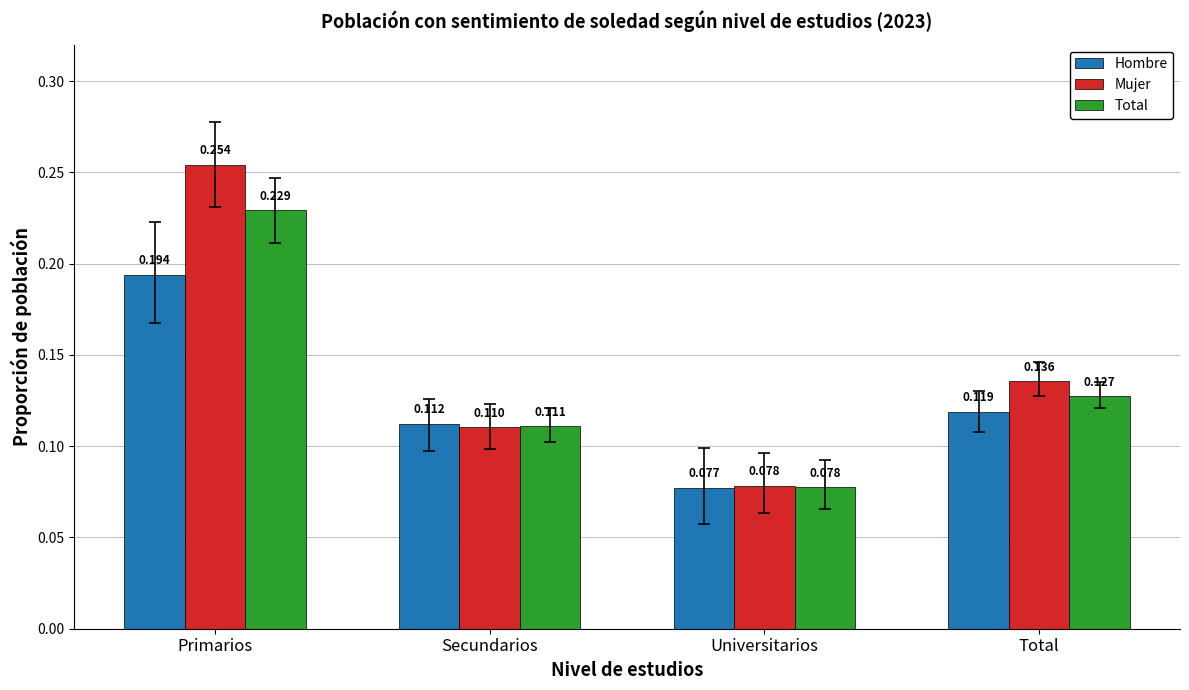

At which label is Total closest to 0?

Universitarios